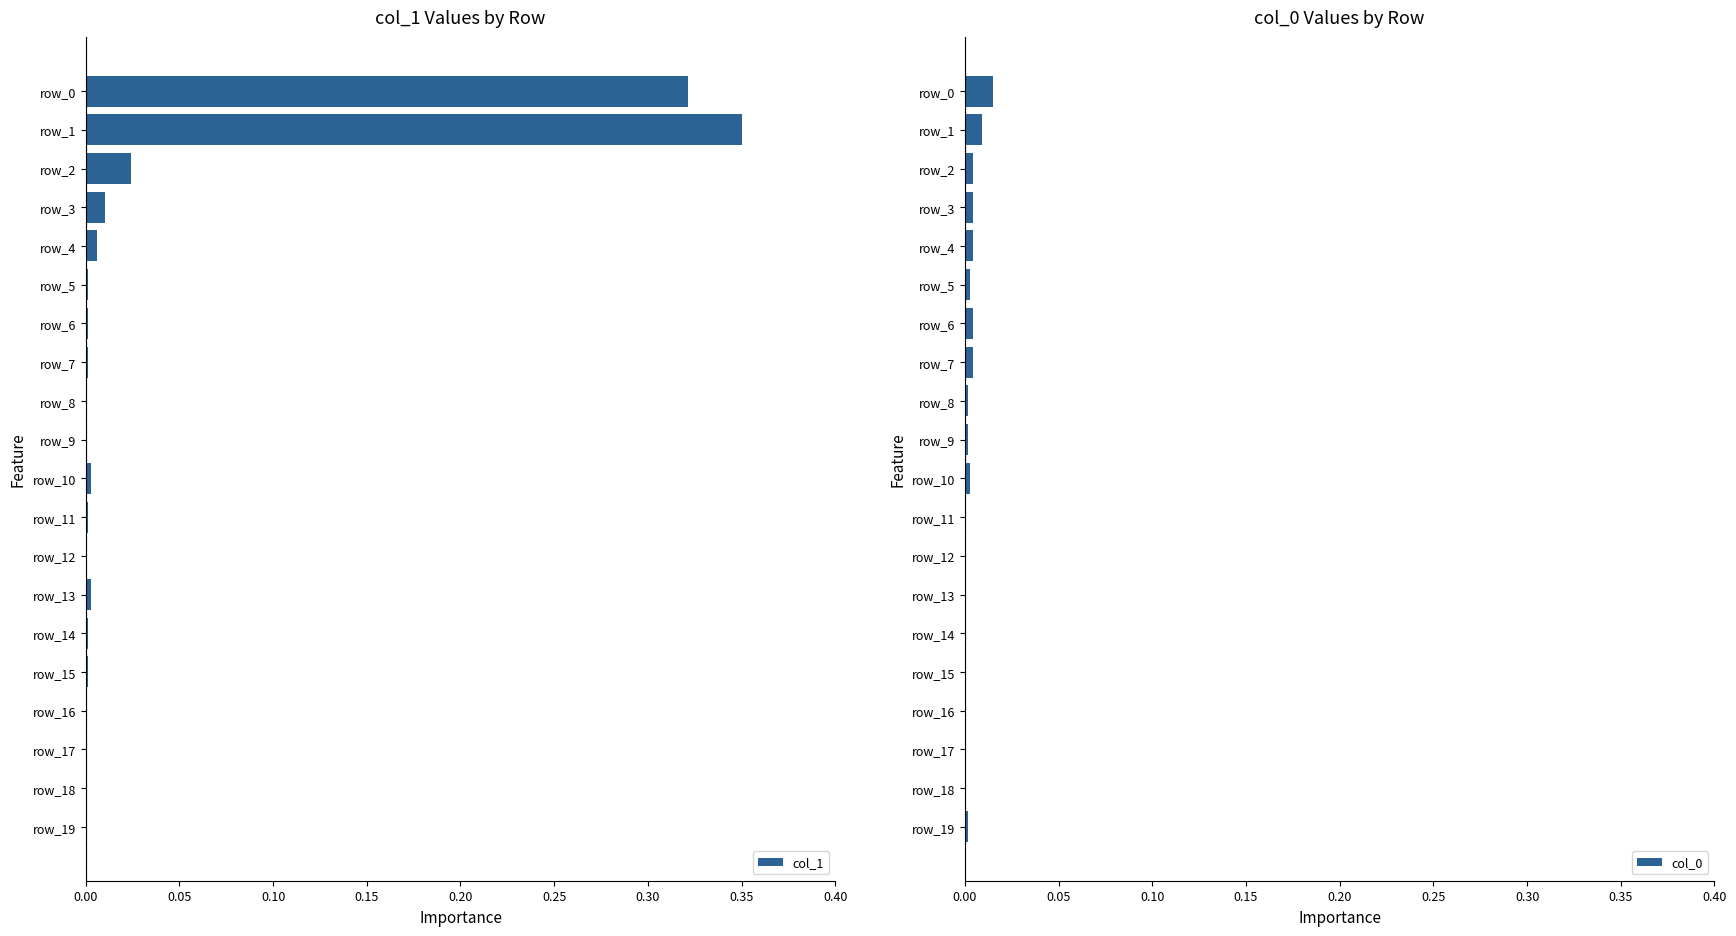

Which series has the widest spread of values?

col_1